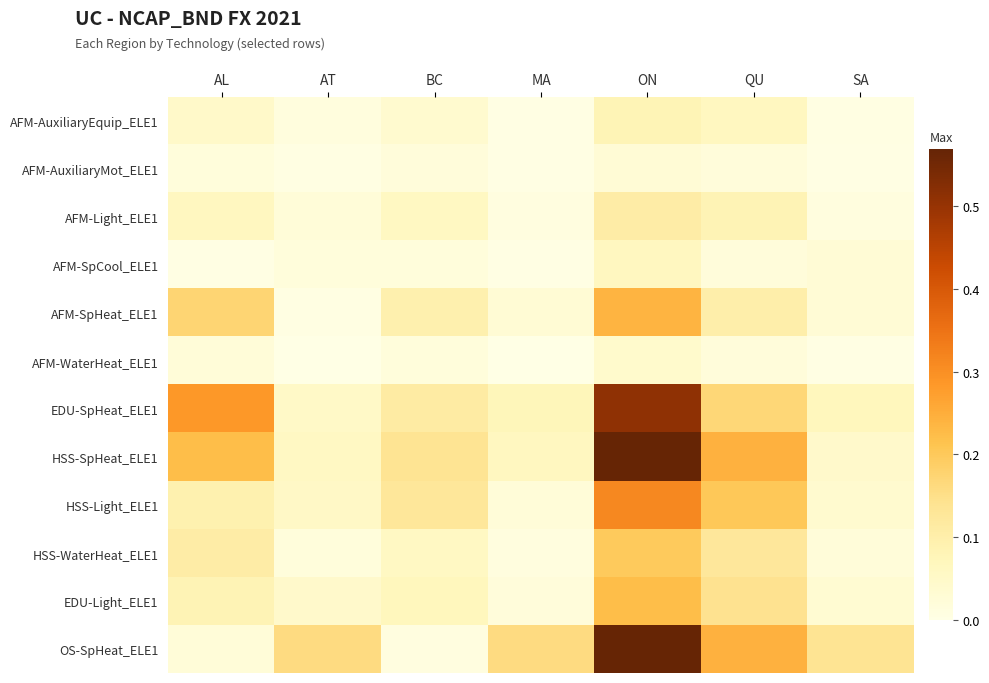

At how many categories does at least one series exceed 0?

7